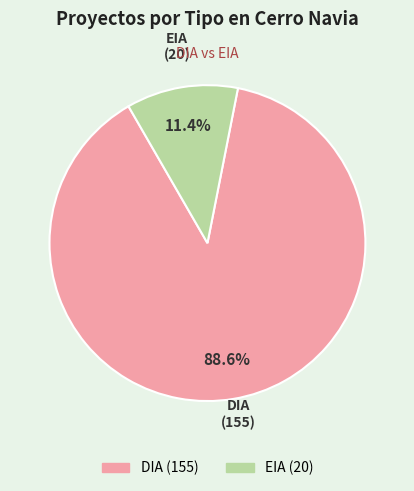

Rank the categories by value from highest to lowest.

DIA, EIA